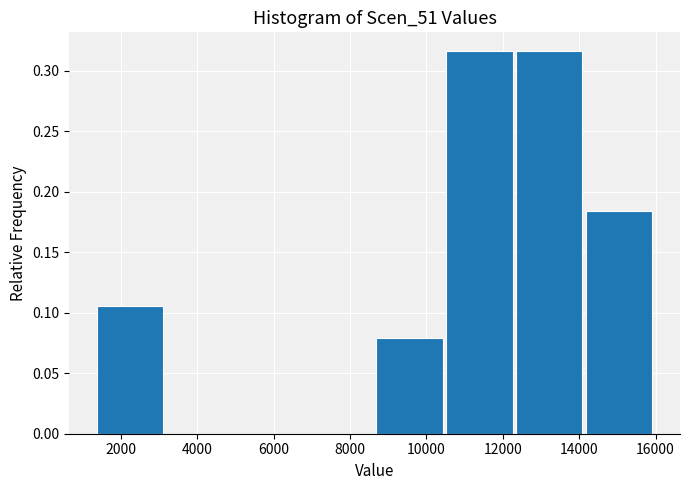

Reading left to right, list every bar in this chart as the range it spans on the x-axis followed by its height. Neither the bar edges nor the heights are printed on the chart, so give them approximately, as read against the axes.

1400 to 3200: 0.105
3200 to 5000: 0
5000 to 6800: 0
6800 to 8600: 0
8600 to 10600: 0.080
10600 to 12400: 0.315
12400 to 14200: 0.315
14200 to 16000: 0.185